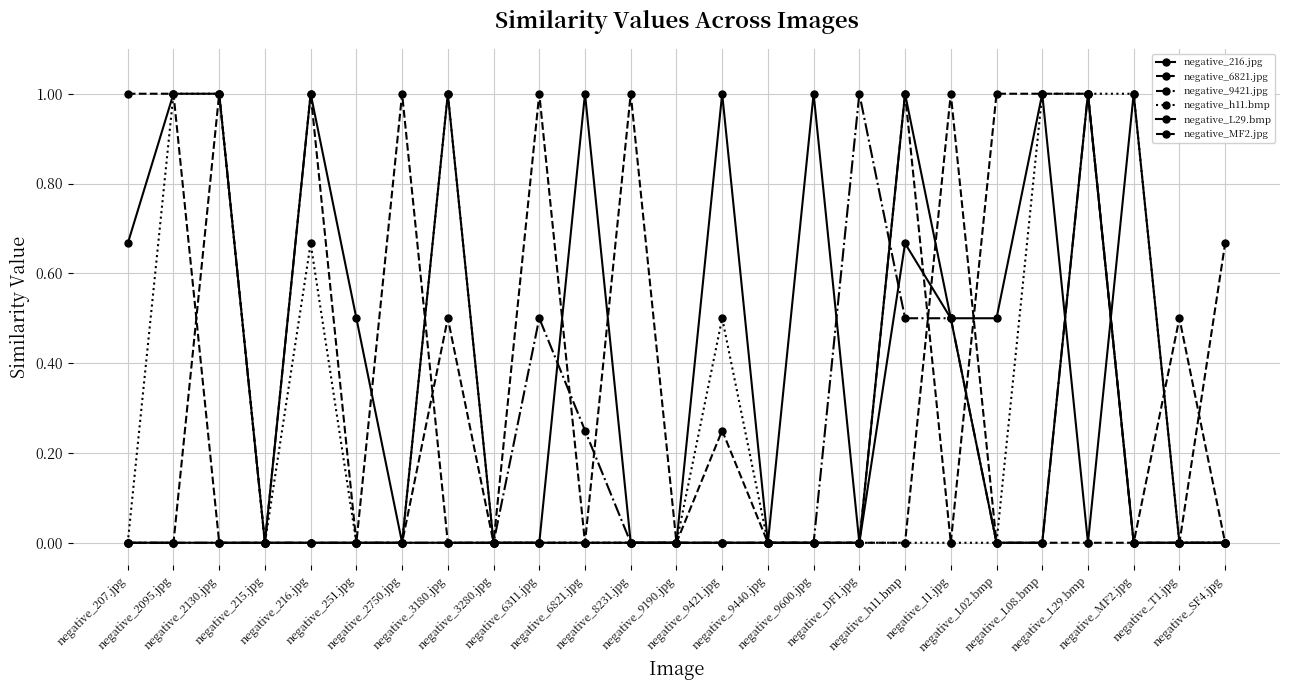

True or false: negative_h11.bmp has a value of 0.0 at negative_I1.jpg.

True